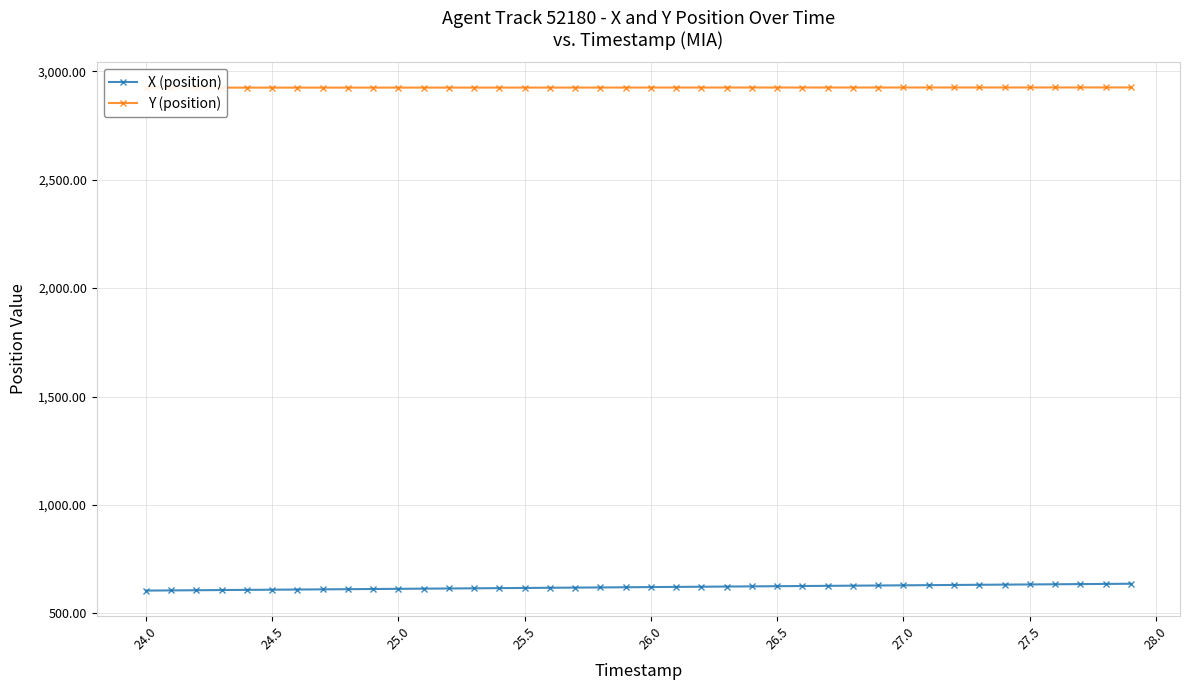

What is the lowest value of the X (position) series?

605.3